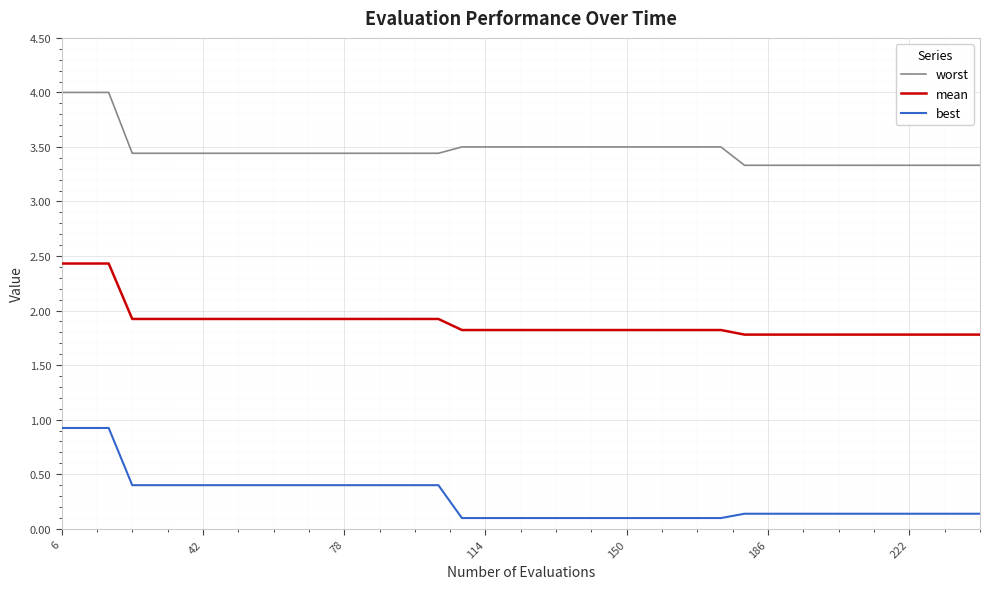

Which series has the largest total across all categories?

worst